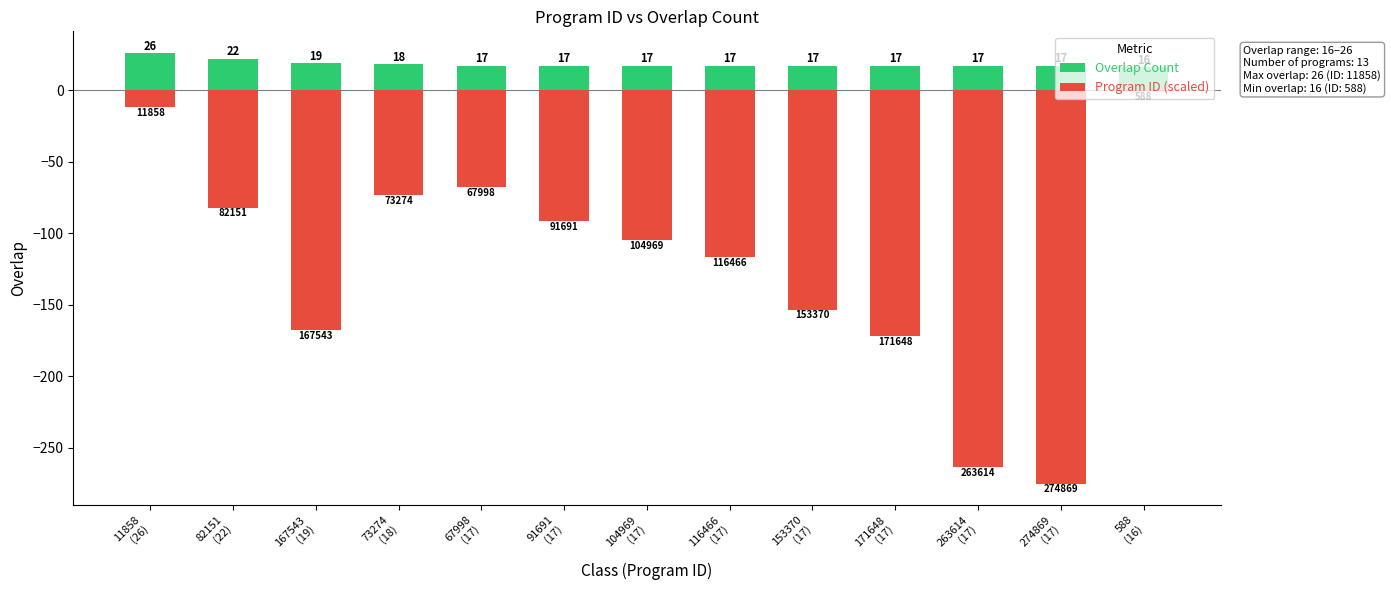

What is the difference between the maximum and second lowest values in the Overlap Count series?

9.0